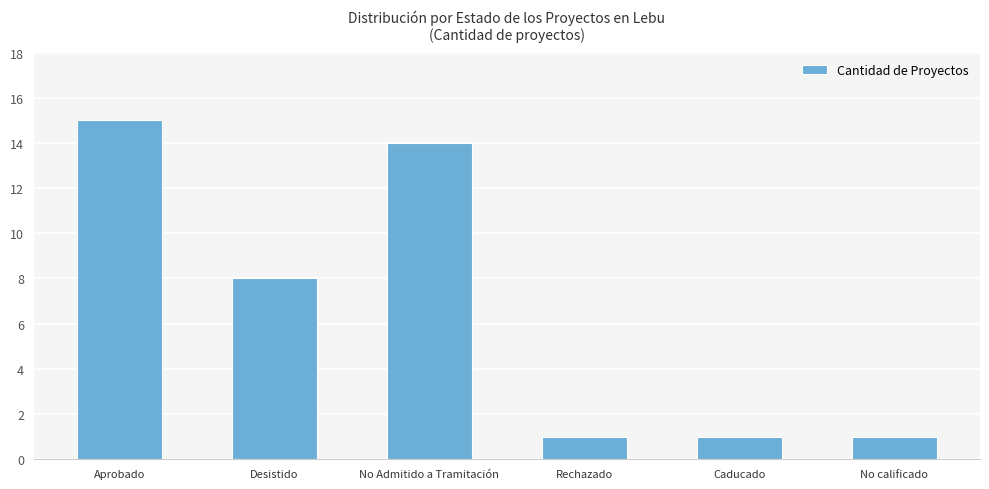

What is the difference between the maximum and second lowest values?

14